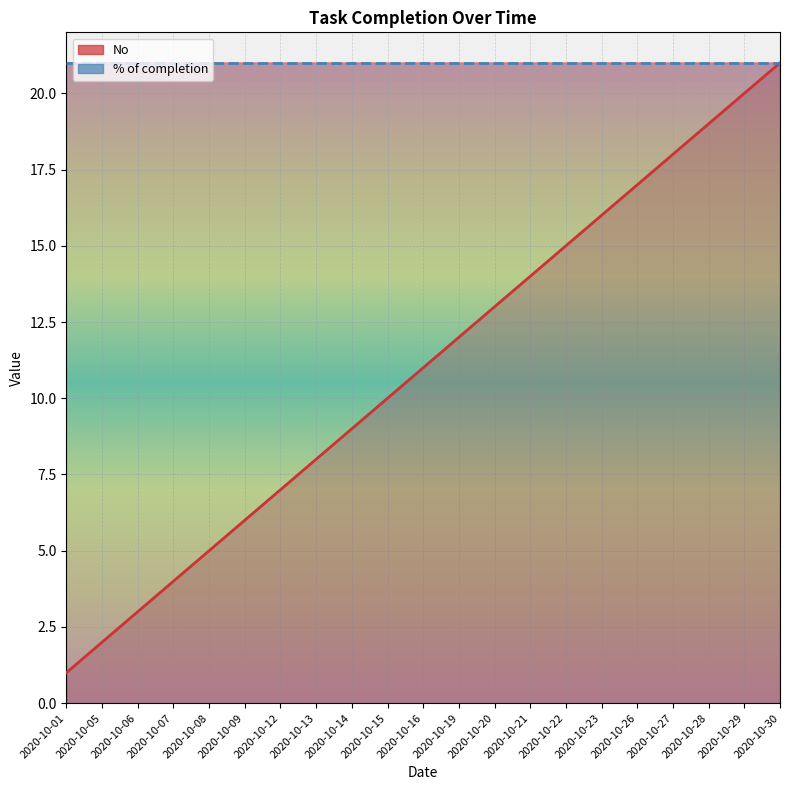

Which category has the lowest value across all series?

2020-10-01